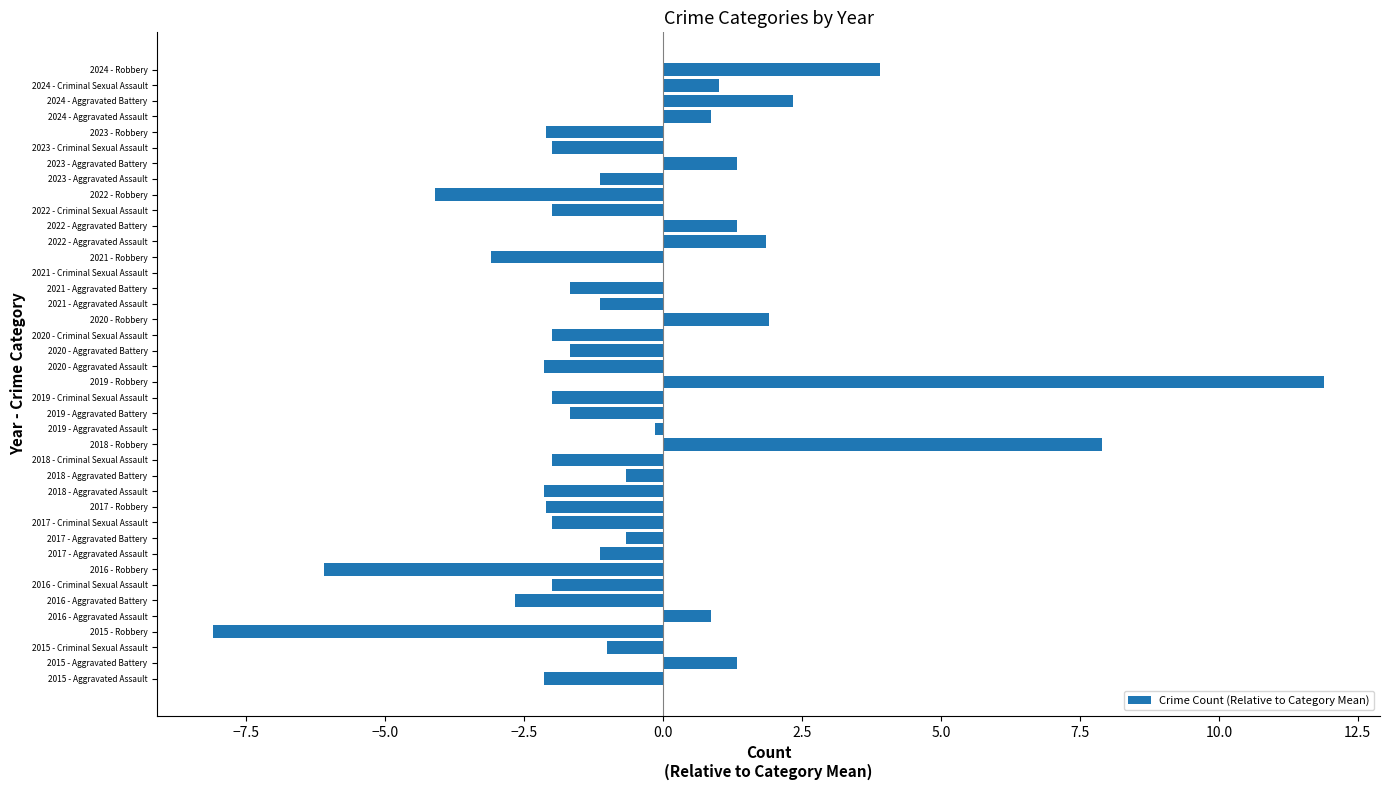

What is the greatest value displayed?

11.9